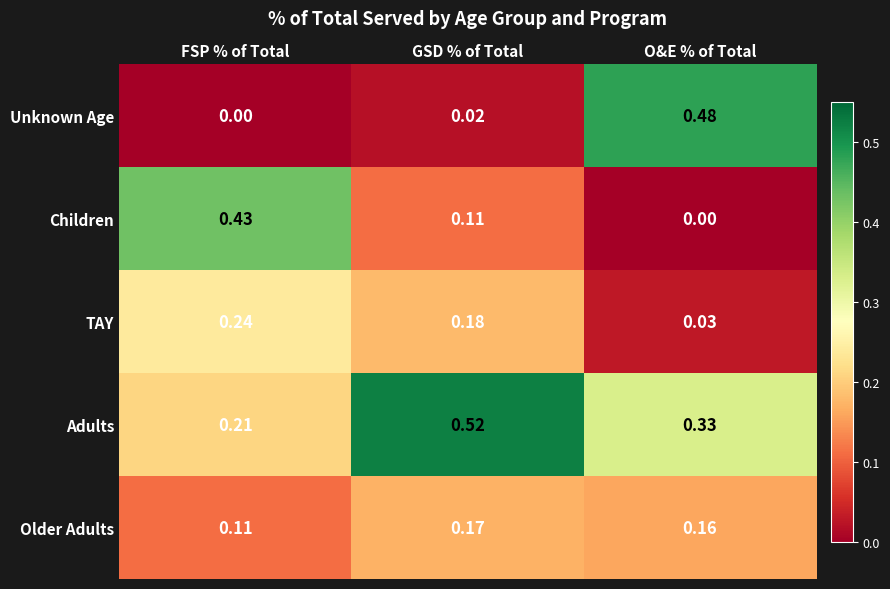

Rank the series at GSD % of Total from lowest to highest value.

Unknown Age, Children, Older Adults, TAY, Adults